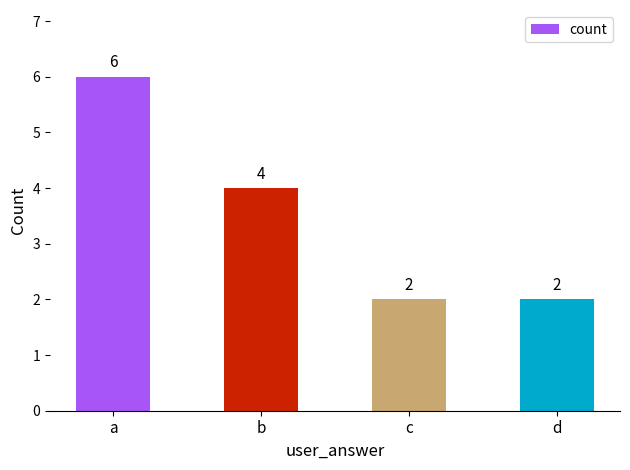

What is the average value?

4